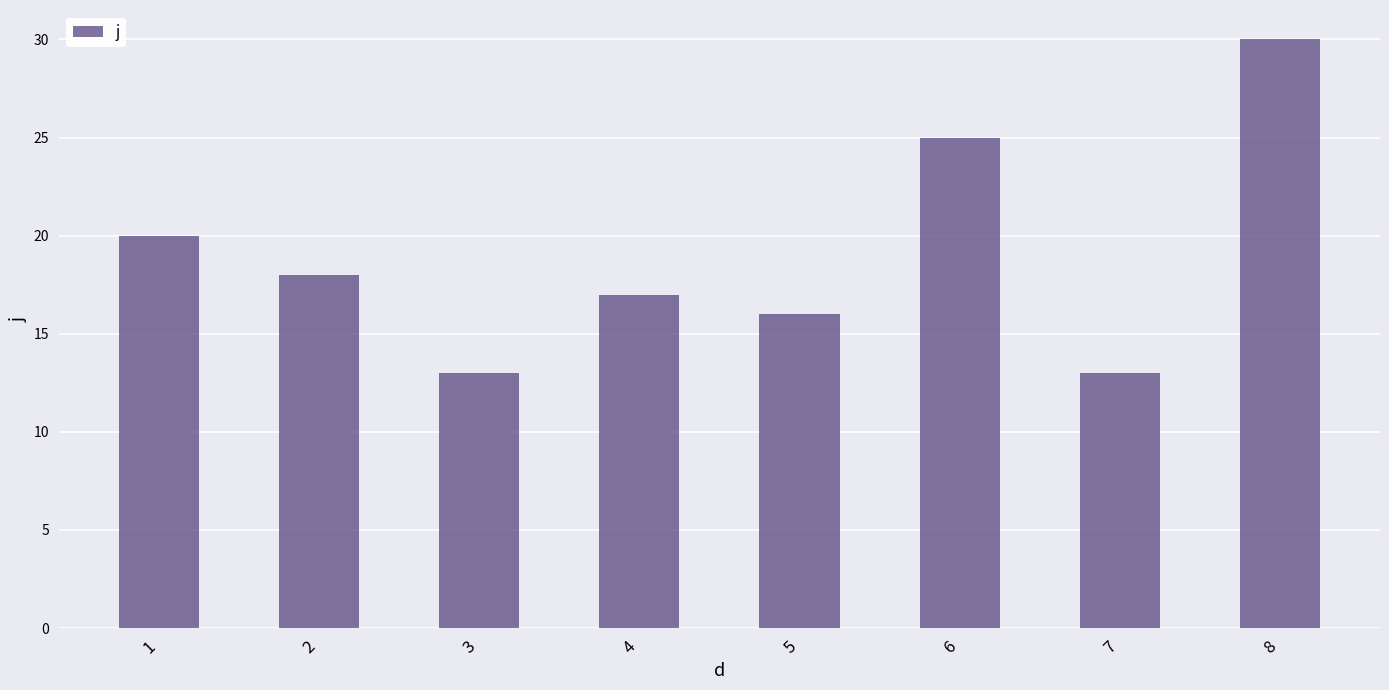

What is the minimum value shown in the chart?

13